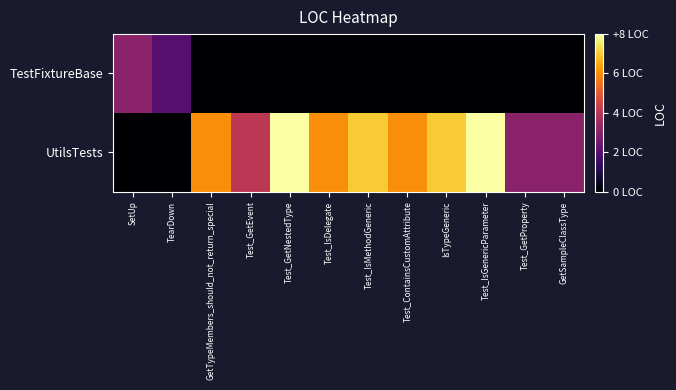

At which category is the sum across all series the highest?

Test_GetNestedType